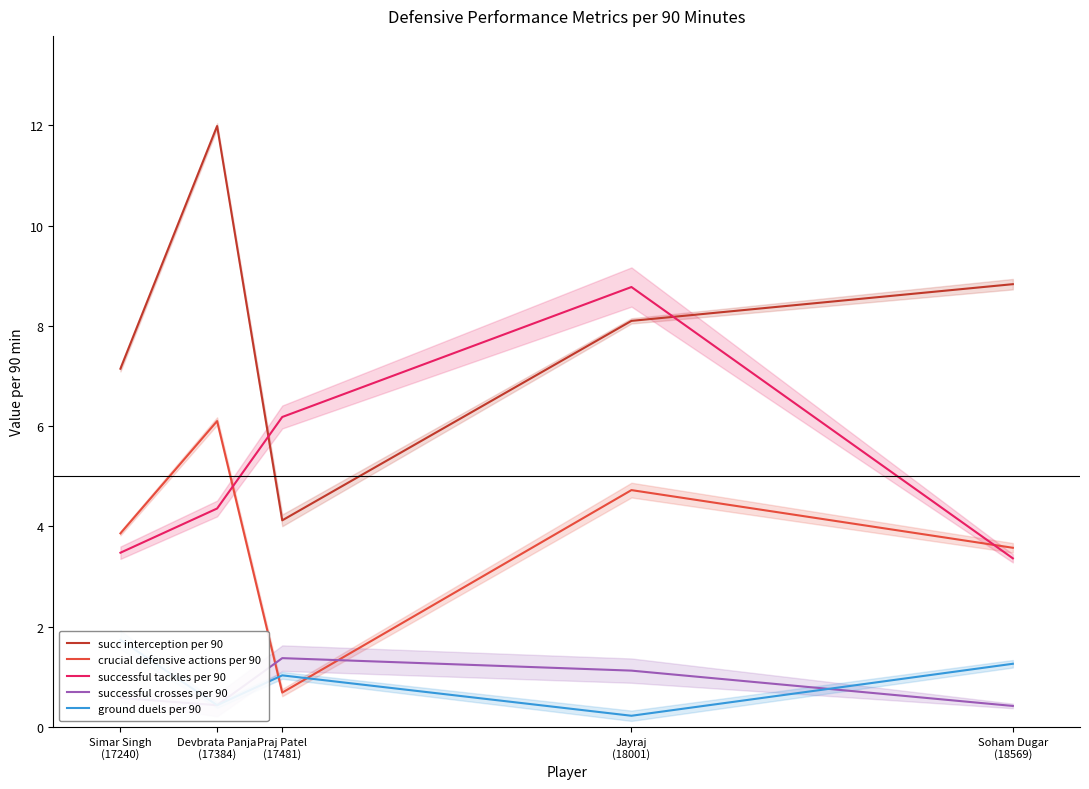

Rank the series by their maximum value, from lowest to highest.

successful crosses per 90, ground duels per 90, crucial defensive actions per 90, successful tackles per 90, succ interception per 90